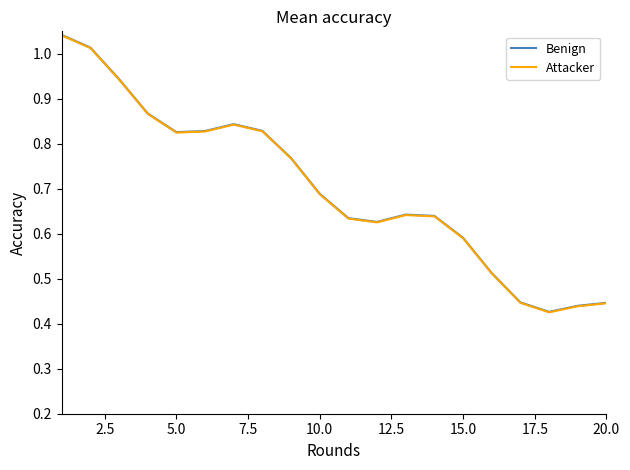

Reading left to right, list all the values displayed in this chart.

Benign: 1.0	1.0	0.9	0.9	0.8	0.8	0.8	0.8	0.8	0.7	0.6	0.6	0.6	0.6	0.6	0.5	0.4	0.4	0.4	0.4
Attacker: 1.0	1.0	0.9	0.9	0.8	0.8	0.8	0.8	0.8	0.7	0.6	0.6	0.6	0.6	0.6	0.5	0.4	0.4	0.4	0.4